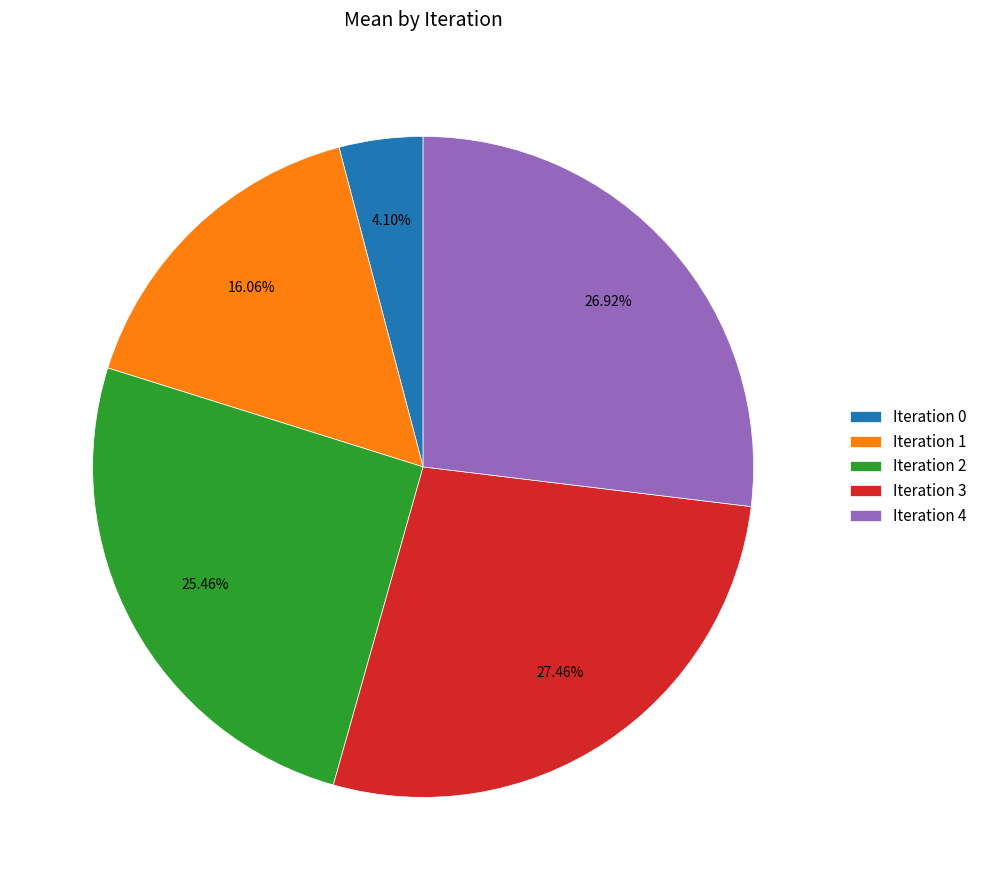

Which has a higher value, Iteration 3 or Iteration 2?

Iteration 3